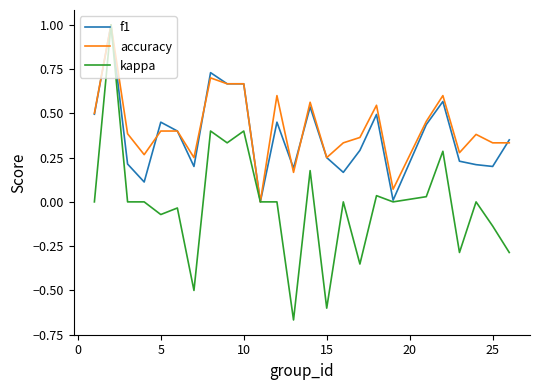

How many lines are shown in the chart?

3